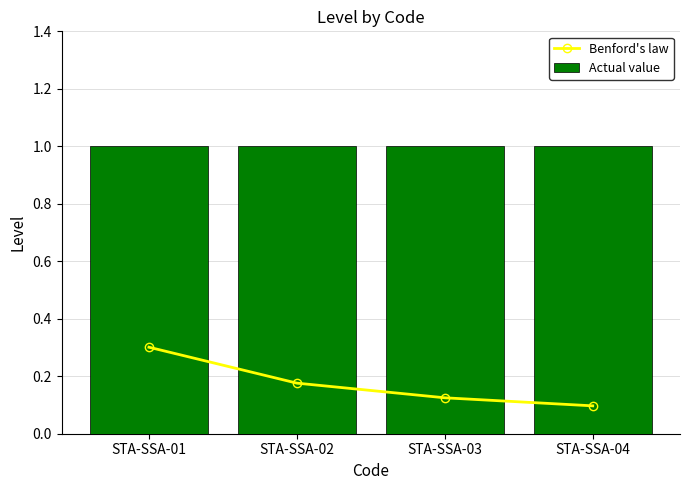

What is the average value of the Actual value series?

1.0